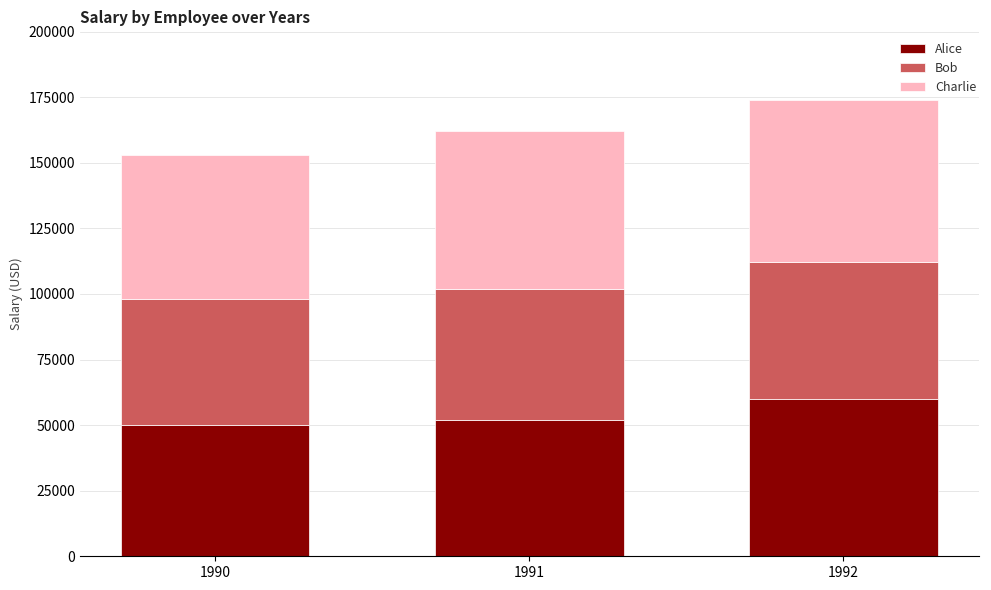

What is the total value across all series at 1991?

162000